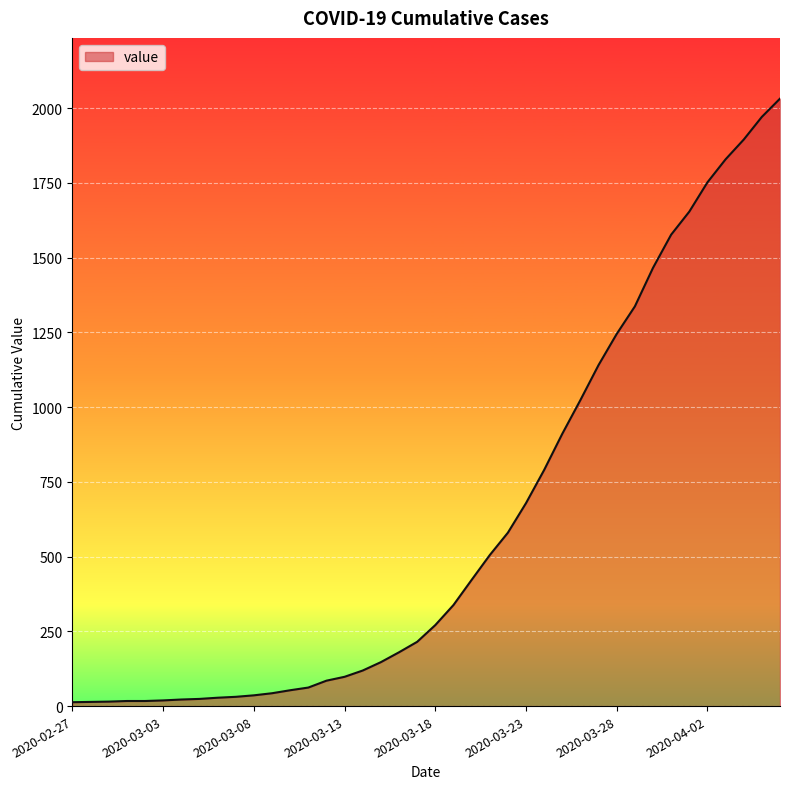

What is the greatest value displayed?

2032